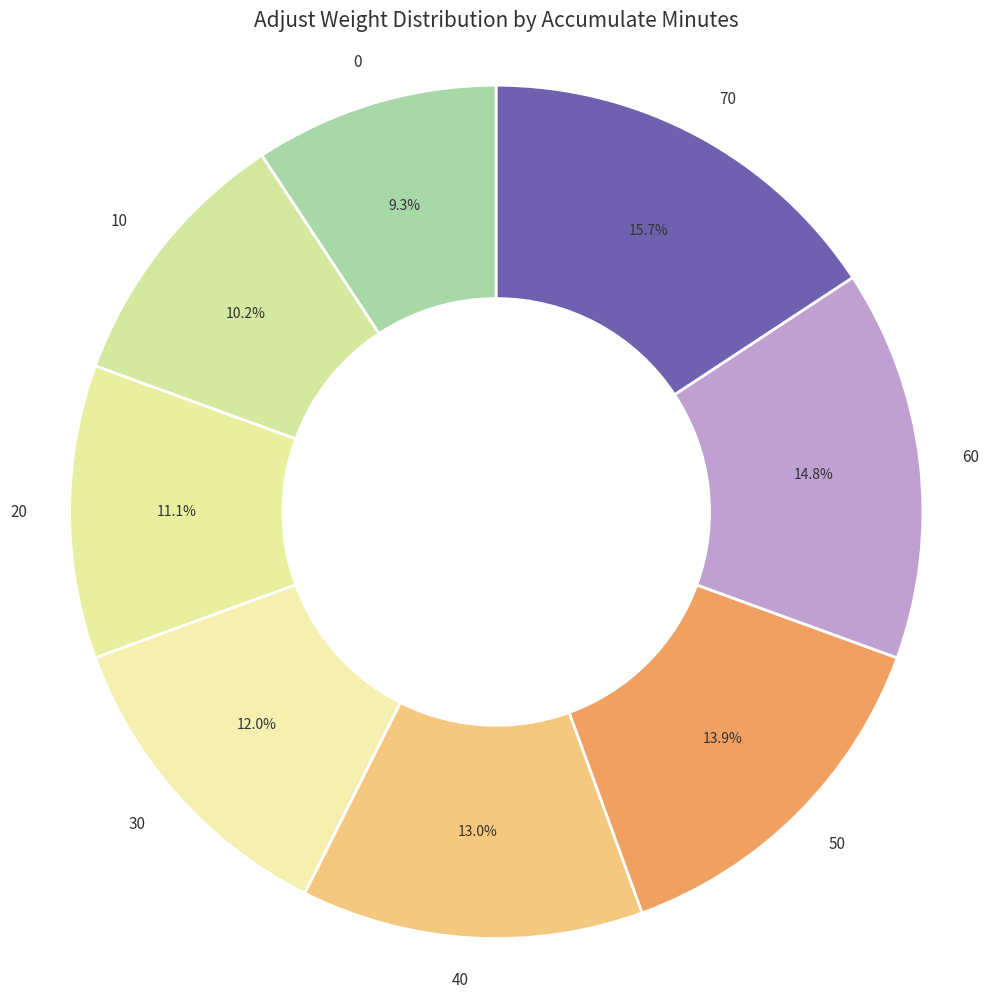

Approximately how many times larger is the value at 30 compared to 70?

0.8